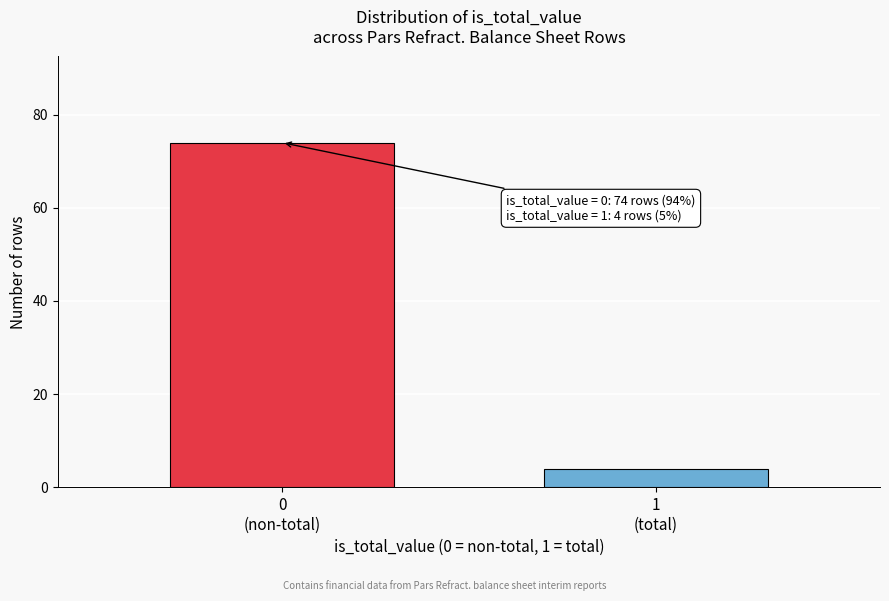

Reading right to left, extract all data points from this chart.

4	74